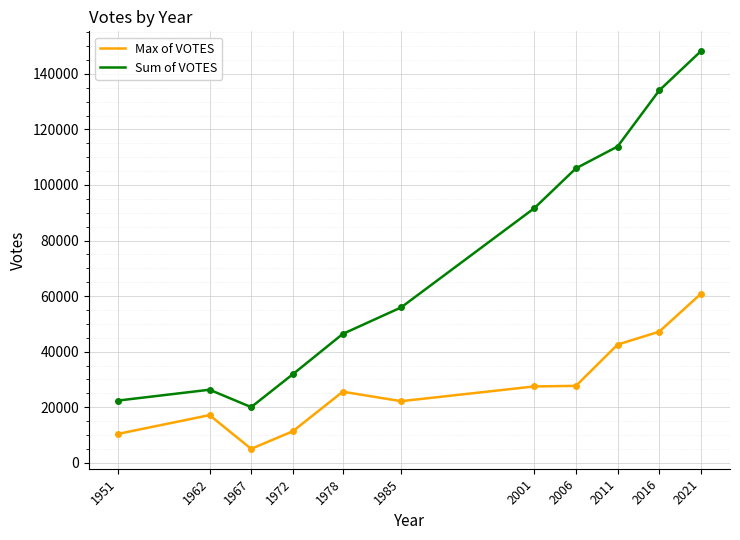

What is the maximum value for Sum of VOTES?

148138